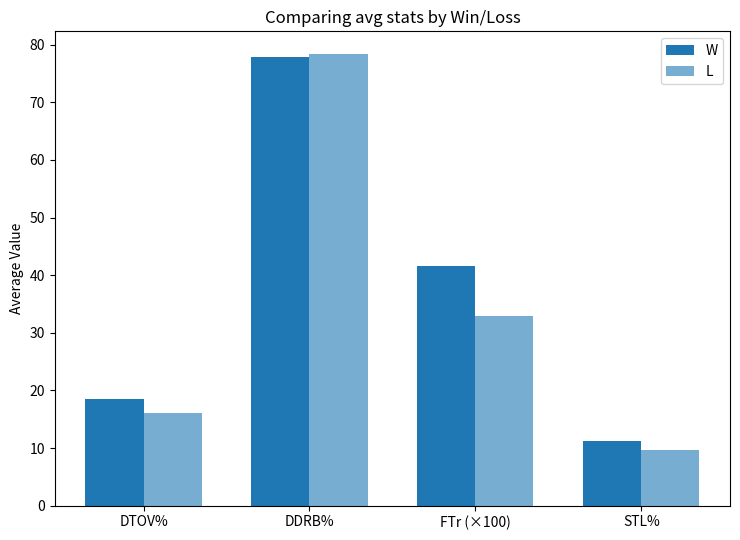

What is the sum of all W values?

149.2